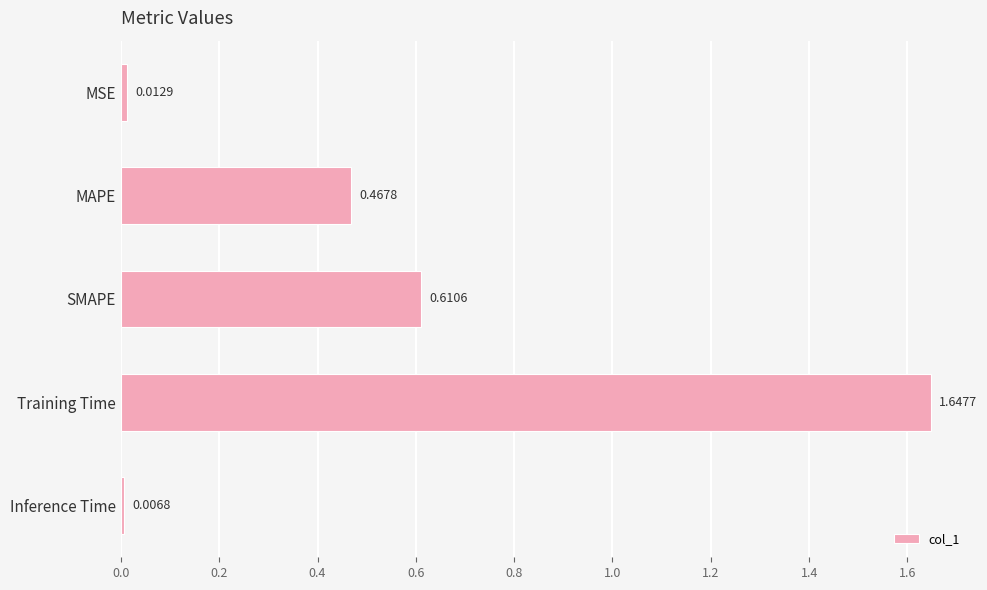

How many distinct data groups are displayed?

1